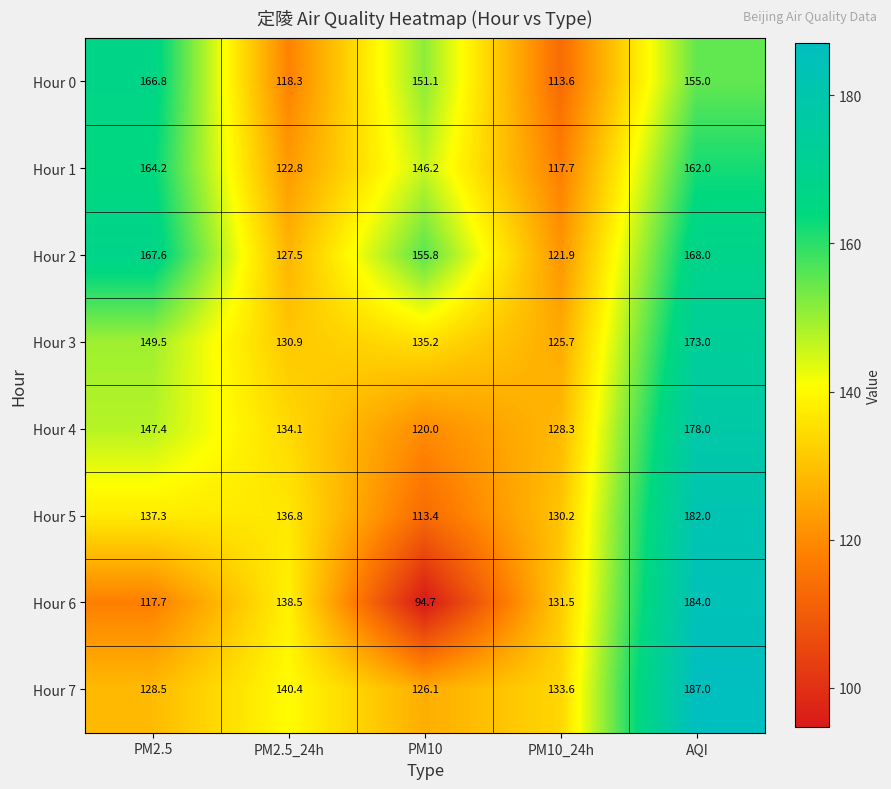

Where is Hour 2 nearest to the value 144?

PM10